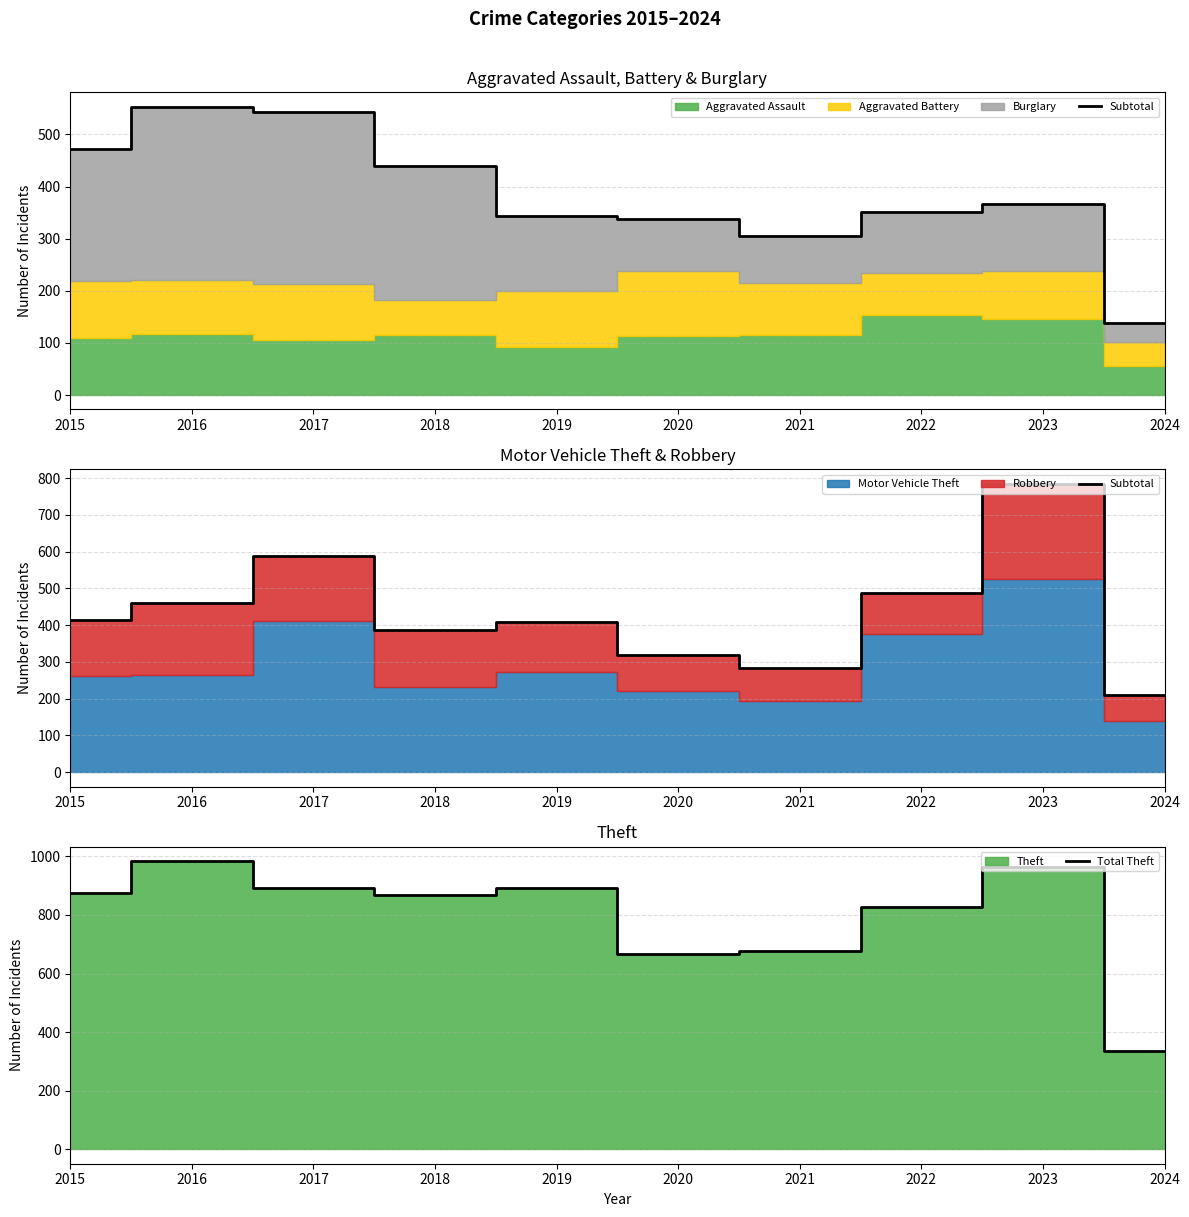

In Total Theft, how many points are lower than both neighbors (excluding endpoints)?

2